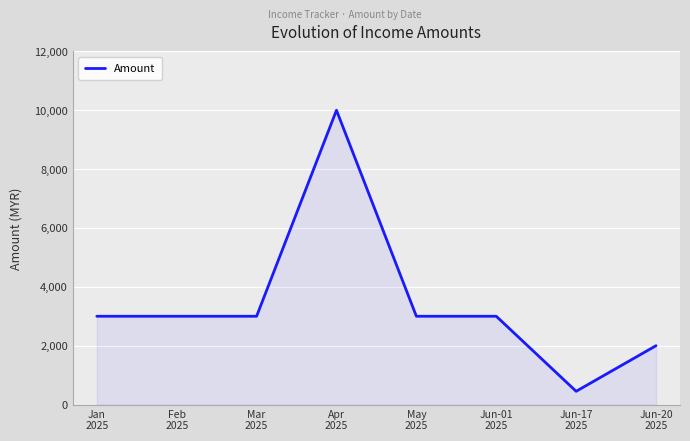

What is the maximum value shown in the chart?

10000